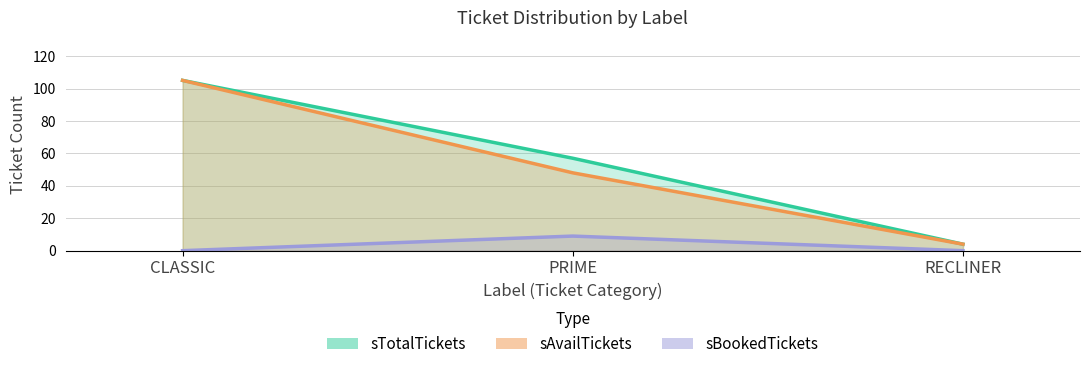

Which category has the lowest value across all series?

CLASSIC